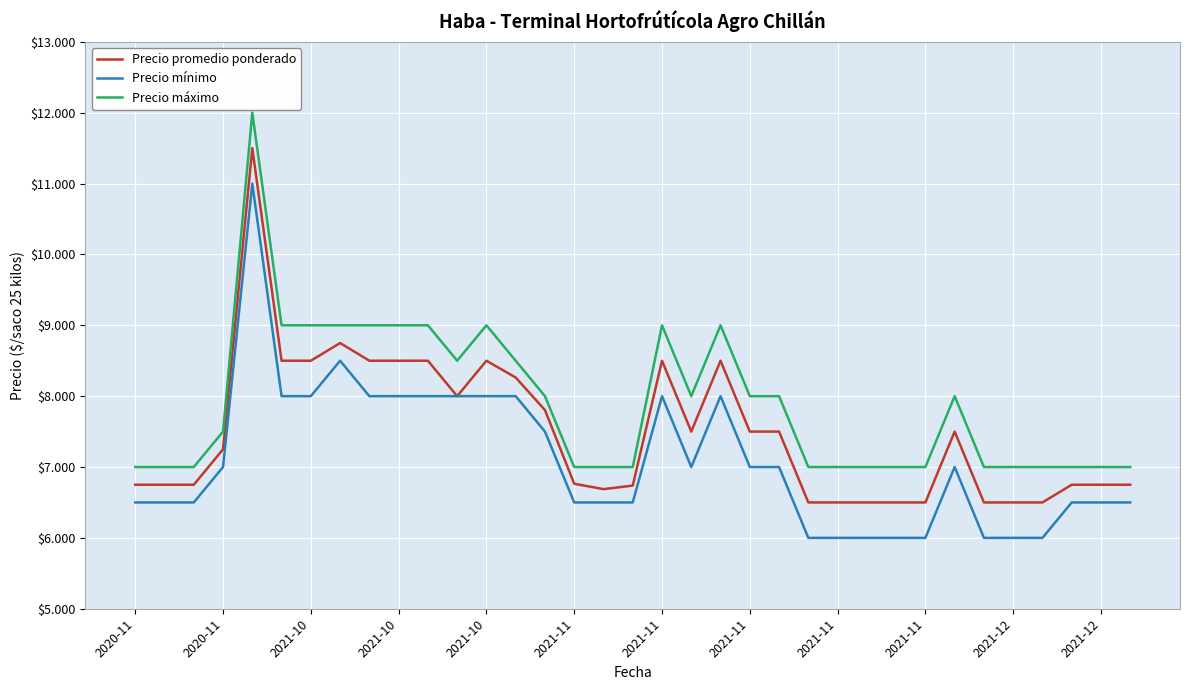

Is this an area chart (filled region under the line)?

No